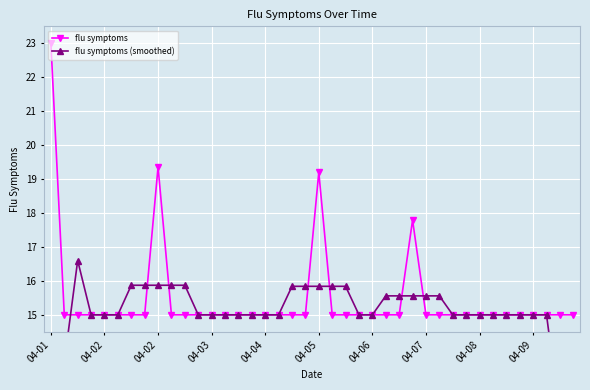

Which category has the highest value in the flu symptoms (smoothed) series?

04-02